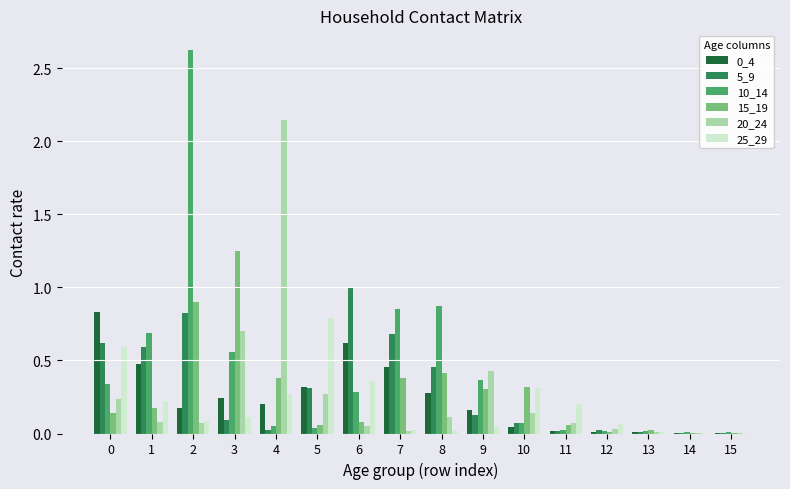

What is the total value across all series at 2?

4.7